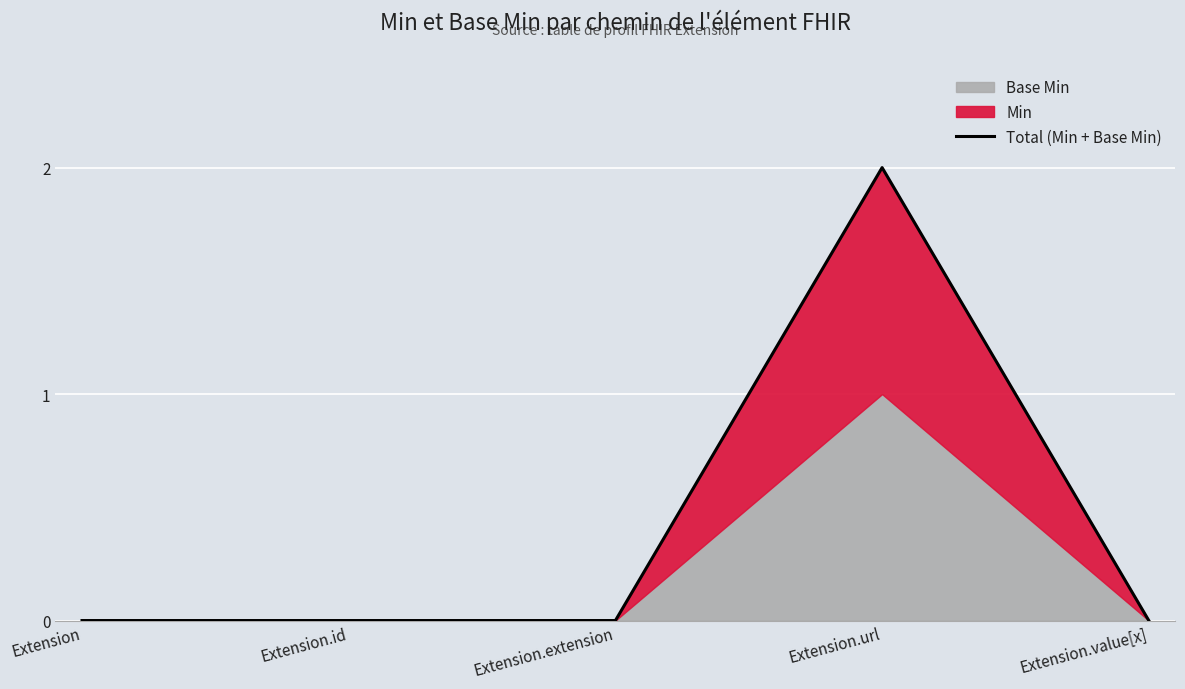

What is the maximum value shown in the chart?

2